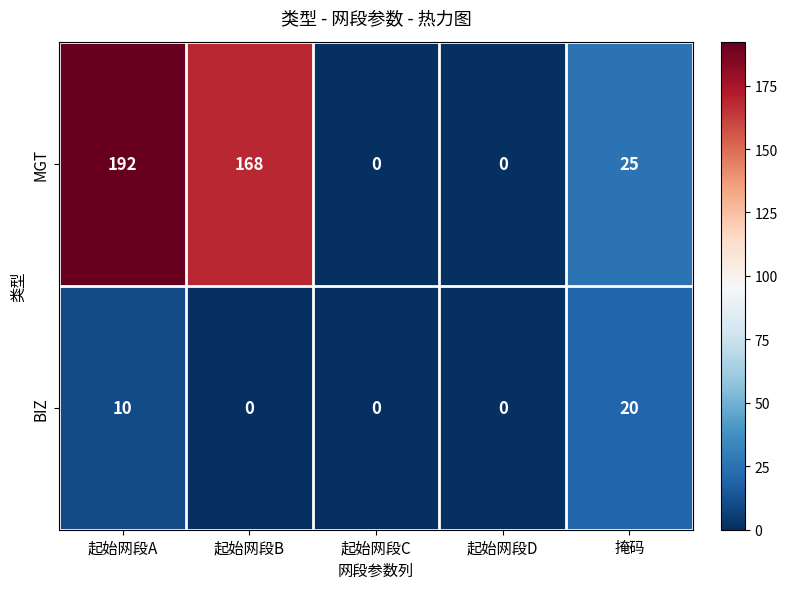

At which category is the sum across all series the highest?

起始网段A